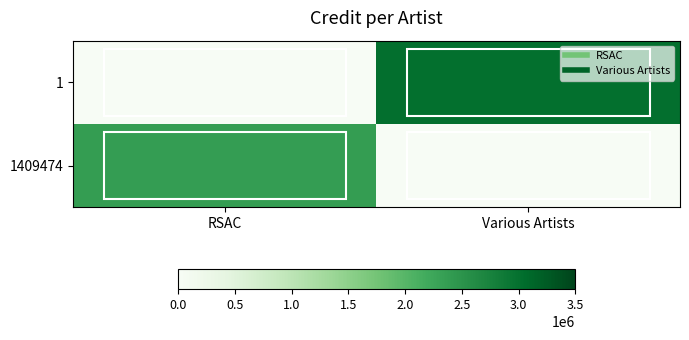

List the series in order of their peak value, lowest first.

1409474, 1